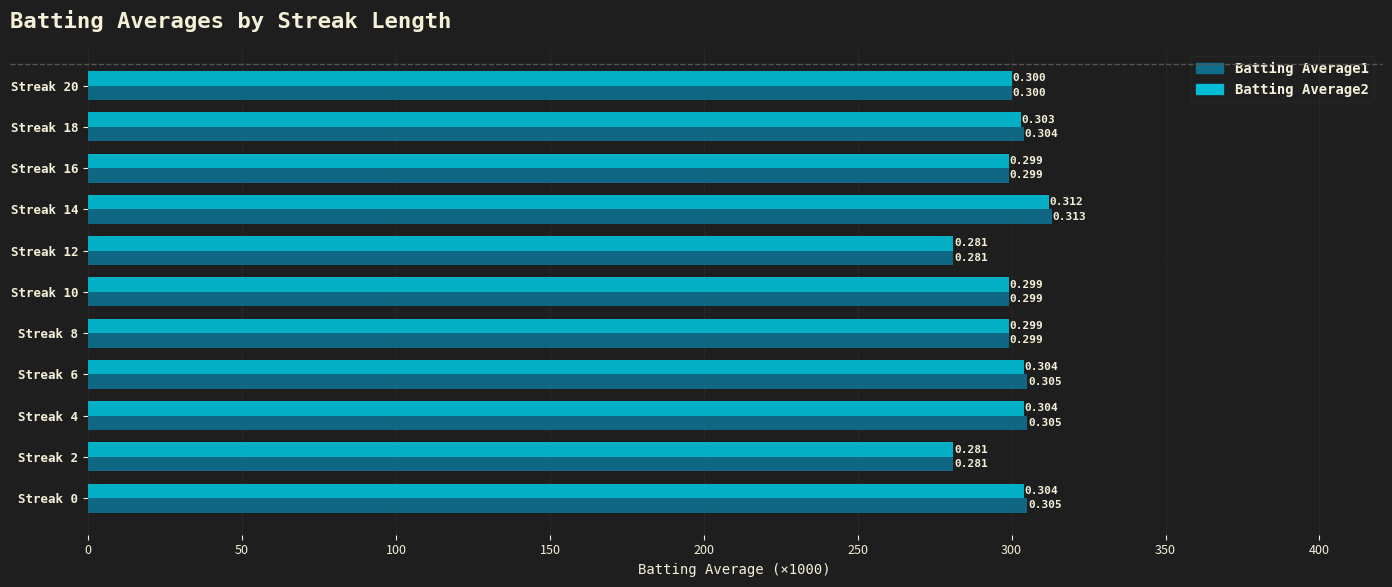

What are all the series names shown in the legend?

Batting Average1, Batting Average2